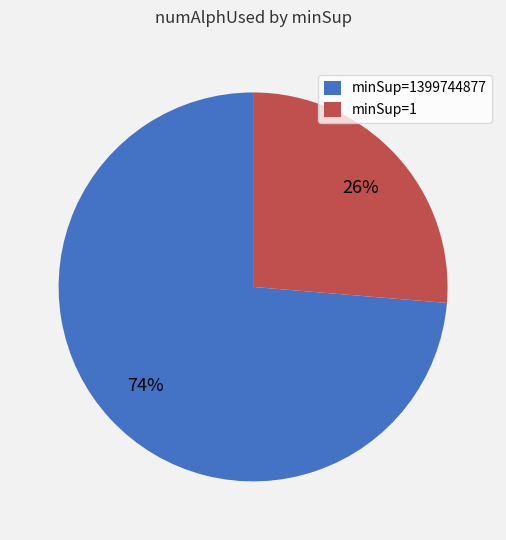

Rank the categories by value from highest to lowest.

minSup=1399744877, minSup=1